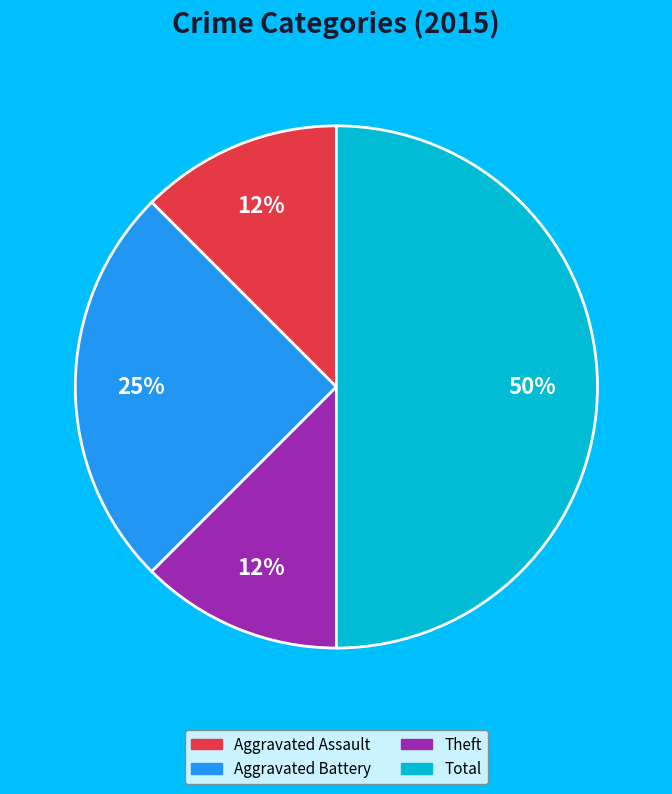

To the nearest percent, what is the average slice percentage?

25%